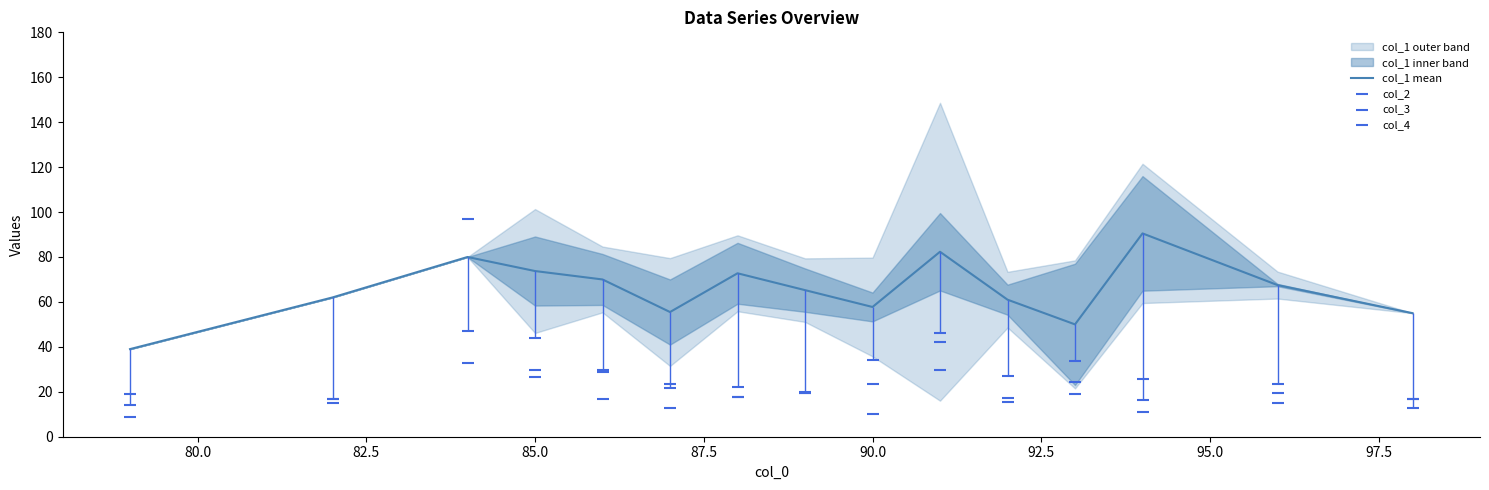

Which series has the largest total across all categories?

col_1 mean